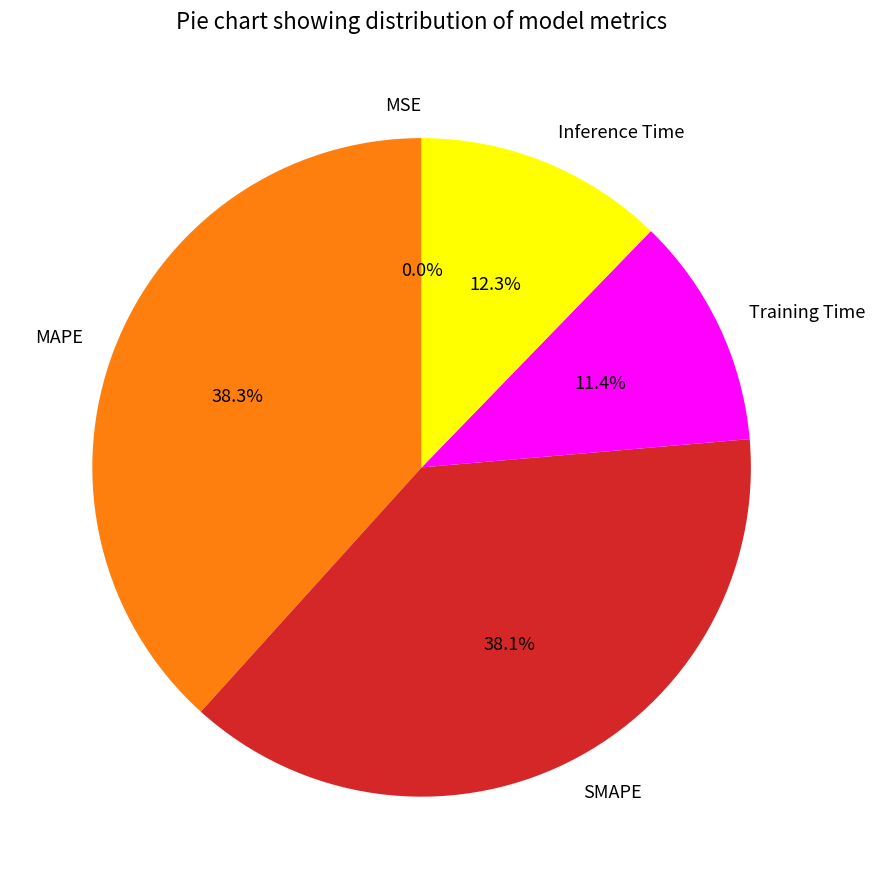

Which has a higher value, MAPE or Training Time?

MAPE